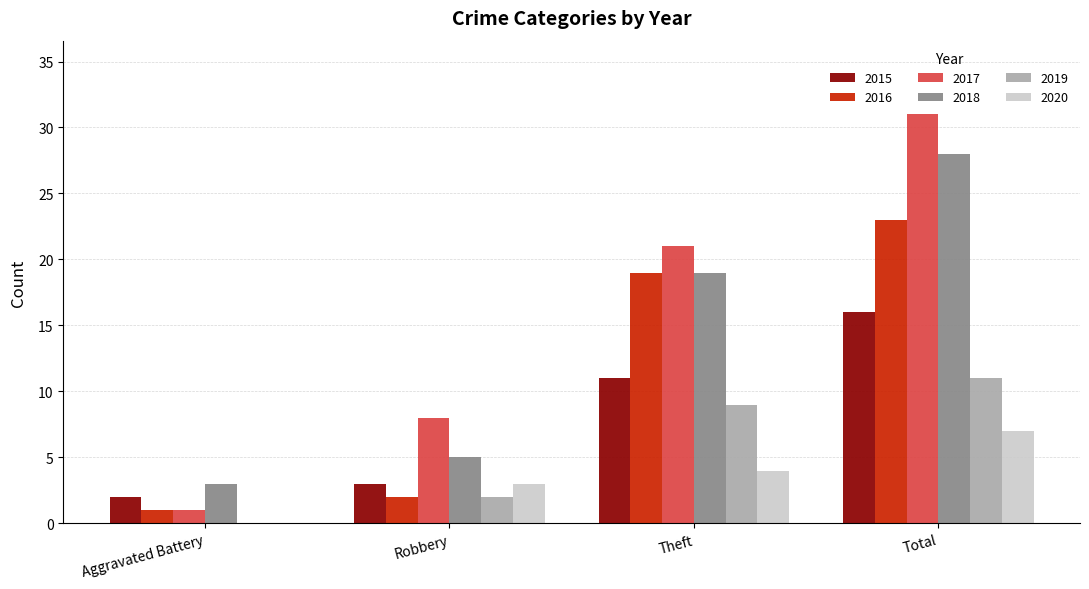

Is it true that 2016 equals 1 at Aggravated Battery?

True